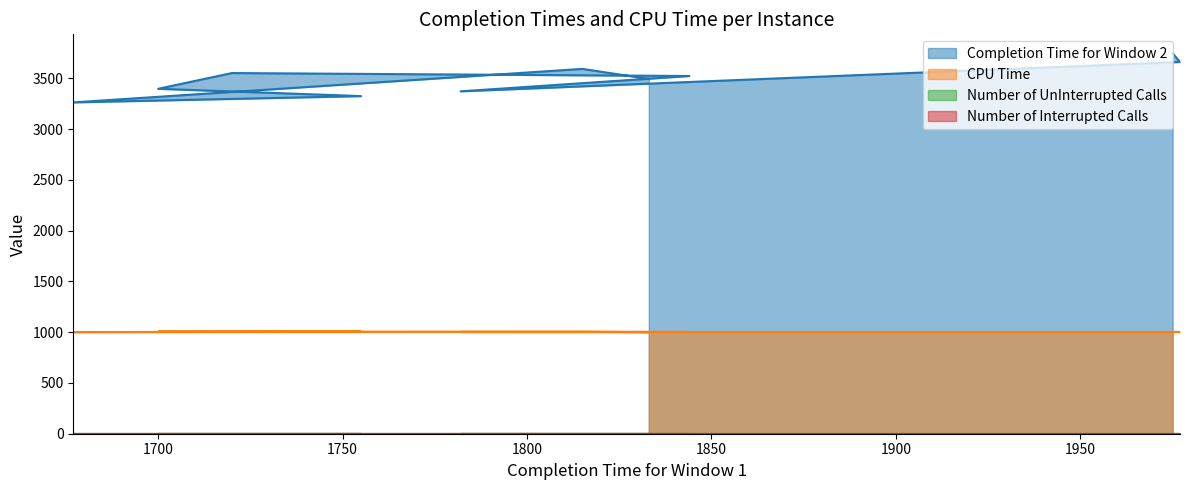

Reading left to right, extract all data points from this chart.

Completion Time for Window 2: 3494.0	3593.0	3263.0	3325.0	3397.0	3552.0	3523.0	3372.0	3661.0	3746.0
CPU Time: 999.3	1004.2	1001.1	1004.9	1005.3	1004.4	1002.2	1002.2	1002.2	1002.6